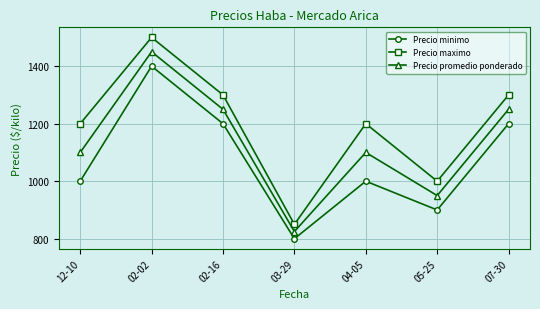

True or false: Precio maximo and Precio promedio ponderado intersect in this chart.

False